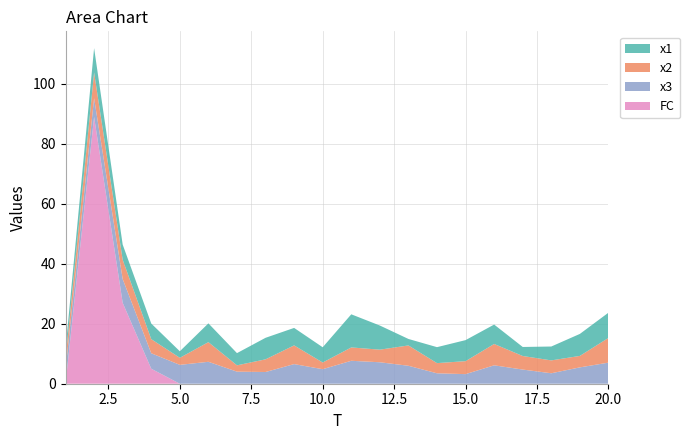

Reading right to left, transcribe all the data shown in this chart.

x1: 20=8.4	19=7.3	18=4.6	17=3.0	16=6.5	15=7.0	14=5.3	13=2.2	12=8.0	11=11.0	10=5.1	9=5.8	8=7.2	7=4.1	6=6.3	5=2.2	4=5.2	3=5.0	2=8.1	1=3.3
x2: 20=8.2	19=3.8	18=4.3	17=4.5	16=7.1	15=4.3	14=3.4	13=6.8	12=4.2	11=4.5	10=2.2	9=6.2	8=4.2	7=2.1	6=6.6	5=2.4	4=4.7	3=6.5	2=8.6	1=3.6
x3: 20=7.0	19=5.5	18=3.5	17=4.7	16=6.1	15=3.2	14=3.5	13=6.0	12=7.2	11=7.7	10=4.8	9=6.5	8=3.9	7=4.0	6=7.3	5=6.3	4=5.2	3=7.9	2=6.3	1=4.6
FC: 20=0.0	19=0.0	18=0.0	17=0.0	16=0.0	15=0.0	14=0.0	13=0.0	12=0.0	11=0.0	10=0.0	9=0.0	8=0.0	7=0.0	6=0.0	5=0.0	4=5.0	3=27.0	2=89.0	1=0.0